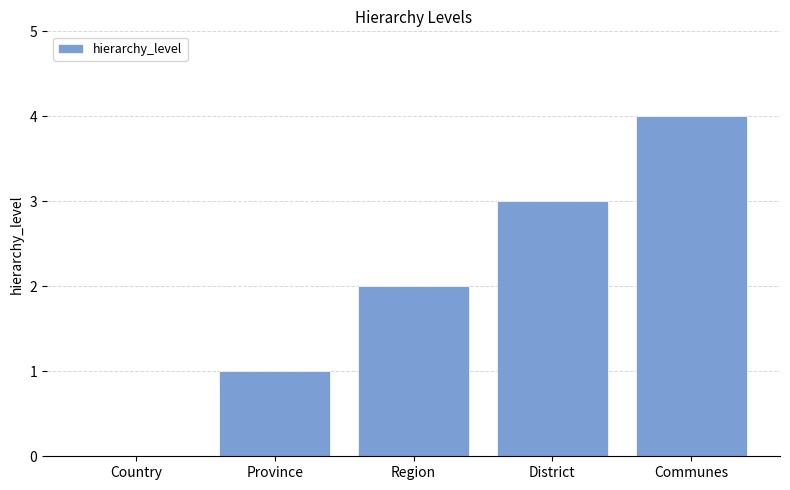

Is it true that the value at Communes is 4?

True